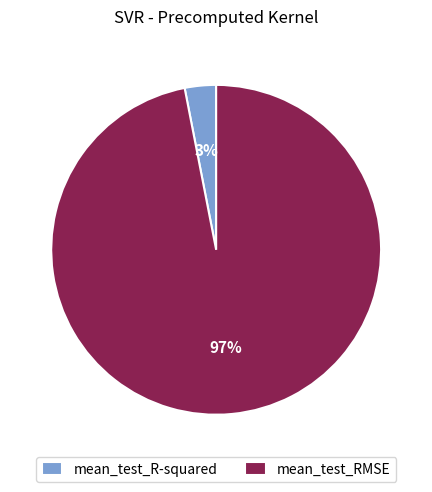

How many slices are in this pie chart?

2